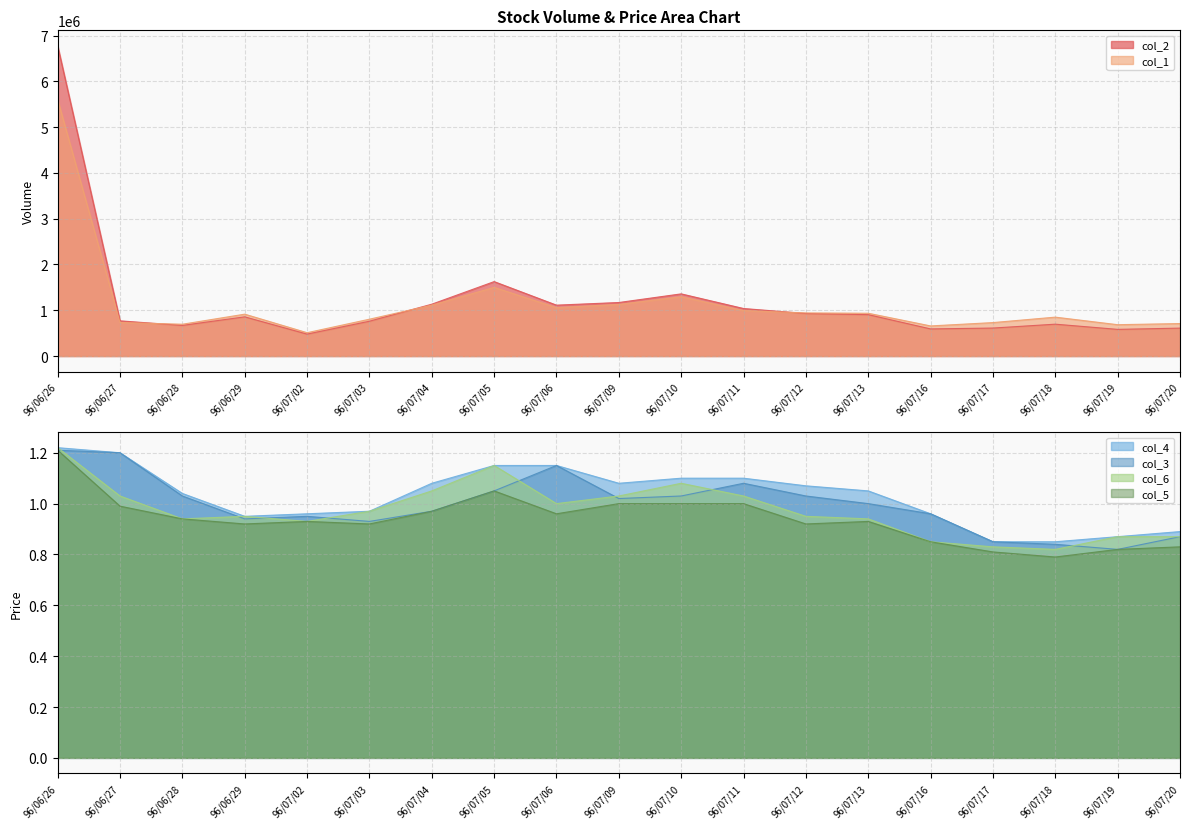

Rank the series at 96/07/10 from highest to lowest value.

col_2, col_1, col_4, col_6, col_3, col_5